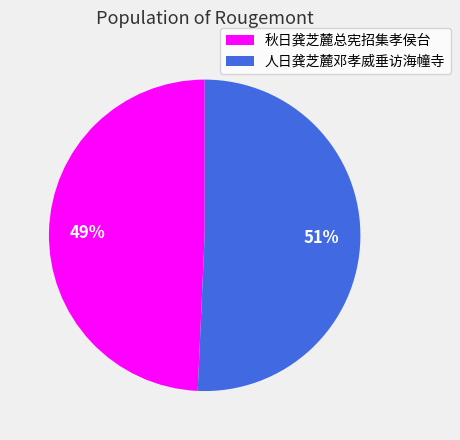

Combined, do 人日龚芝麓邓孝威垂访海幢寺 and 秋日龚芝麓总宪招集孝侯台 account for over 50%?

Yes